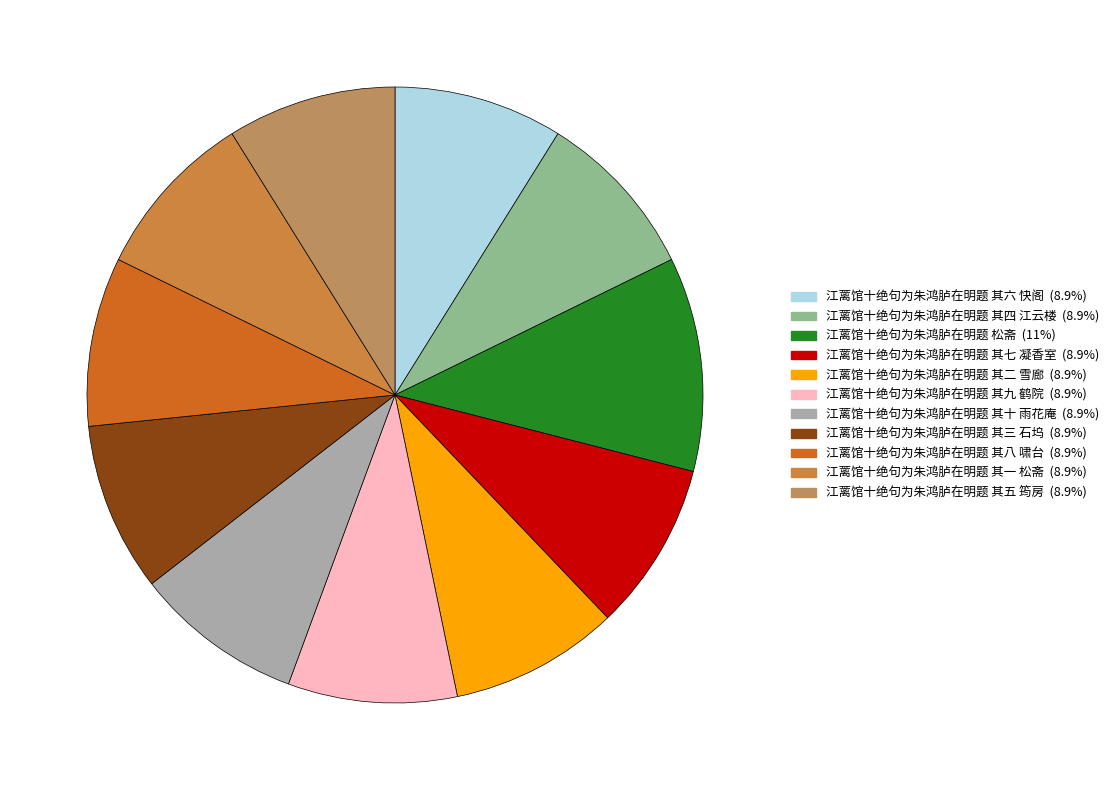

Count the number of slices in the pie.

11